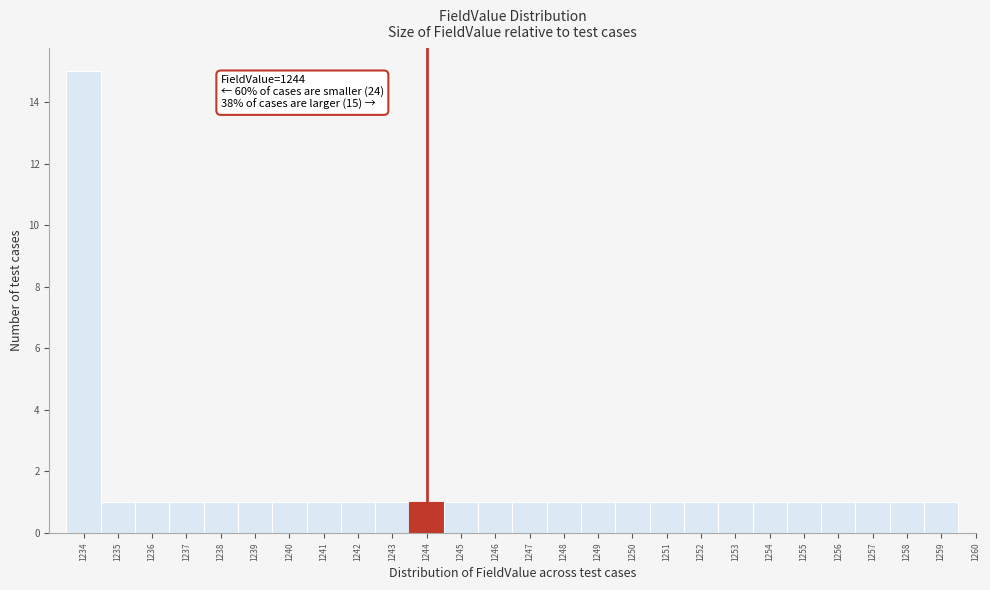

Over which range of the x-axis is the bar tallest?

1233.5 to 1234.5